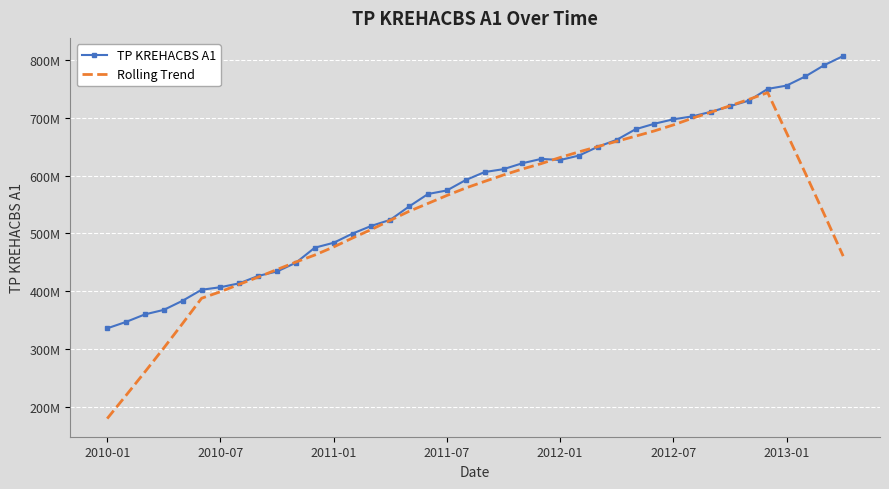

What is the value of the TP KREHACBS A1 point at the 4th from the left?

367478246.0